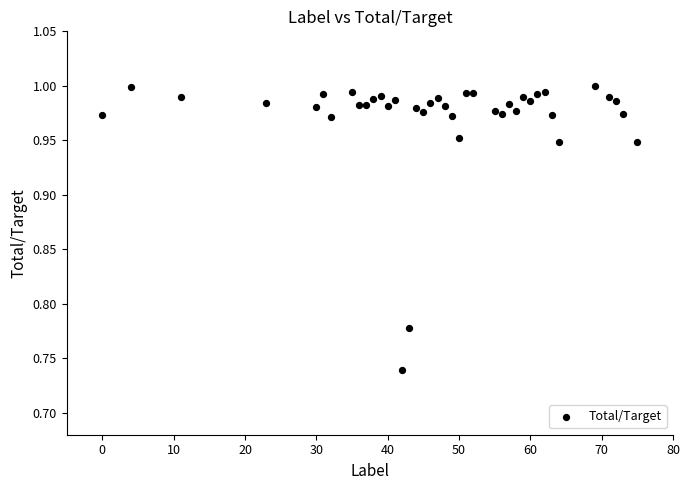

What is the range of Y values (max minus min)?

0.3